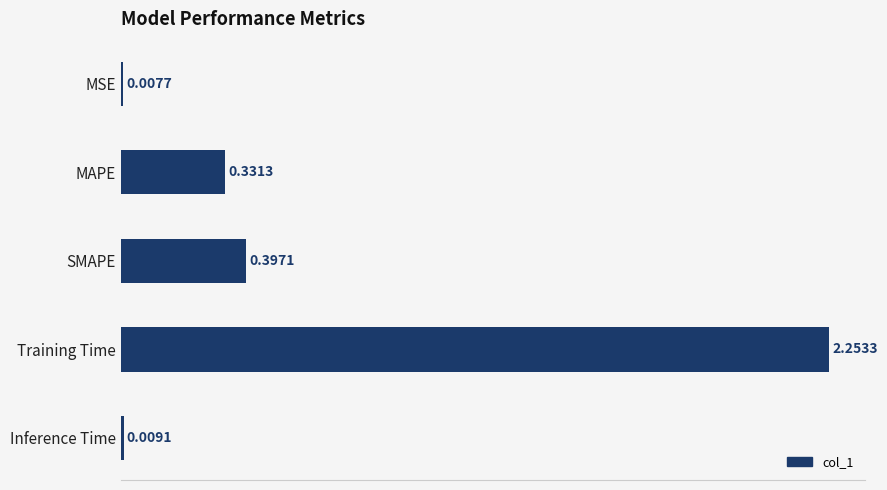

What is the change in value from SMAPE to Inference Time?

-0.4